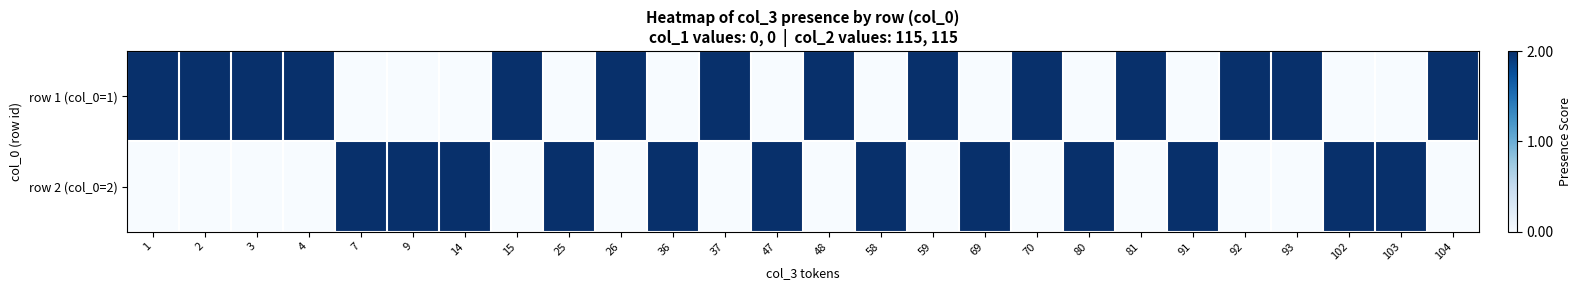

Reading right to left, what are all the values shown in this chart?

row_0: 2	0	0	2	2	0	2	0	2	0	2	0	2	0	2	0	2	0	2	0	0	0	2	2	2	2
row_1: 0	2	2	0	0	2	0	2	0	2	0	2	0	2	0	2	0	2	0	2	2	2	0	0	0	0